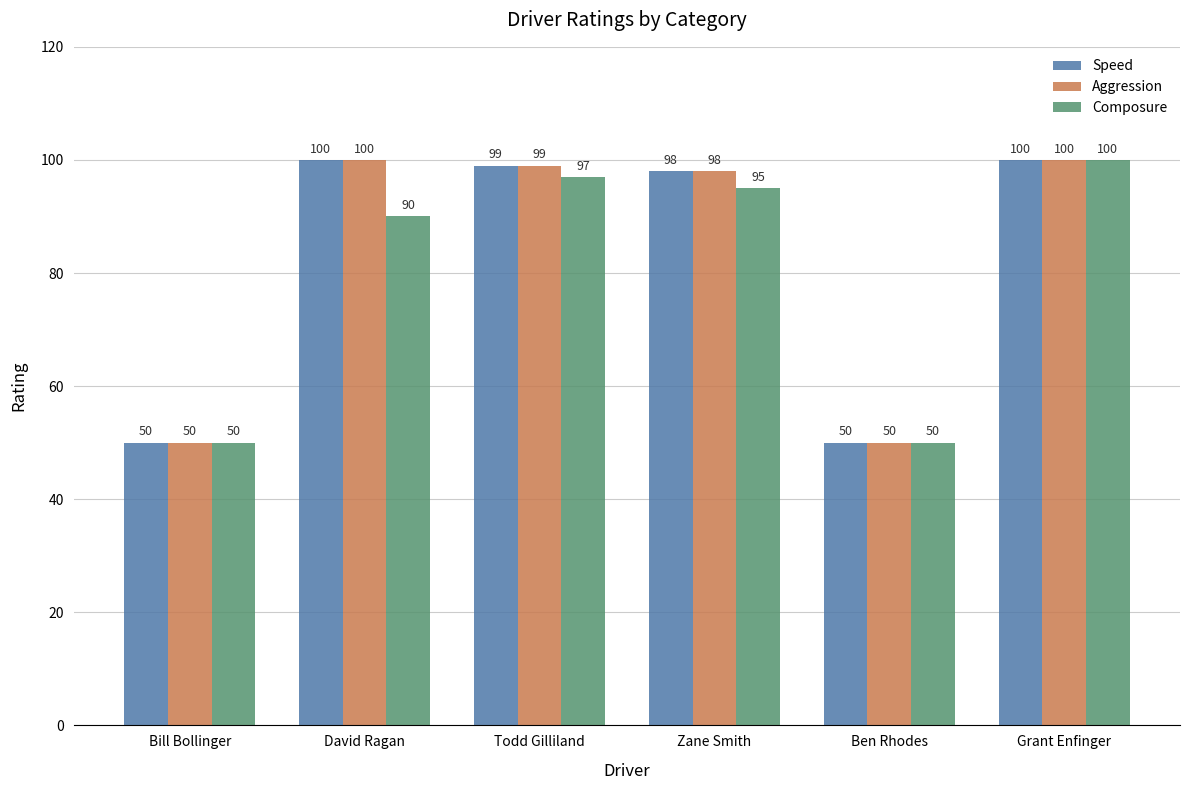

What is the average value of the Speed series?

83